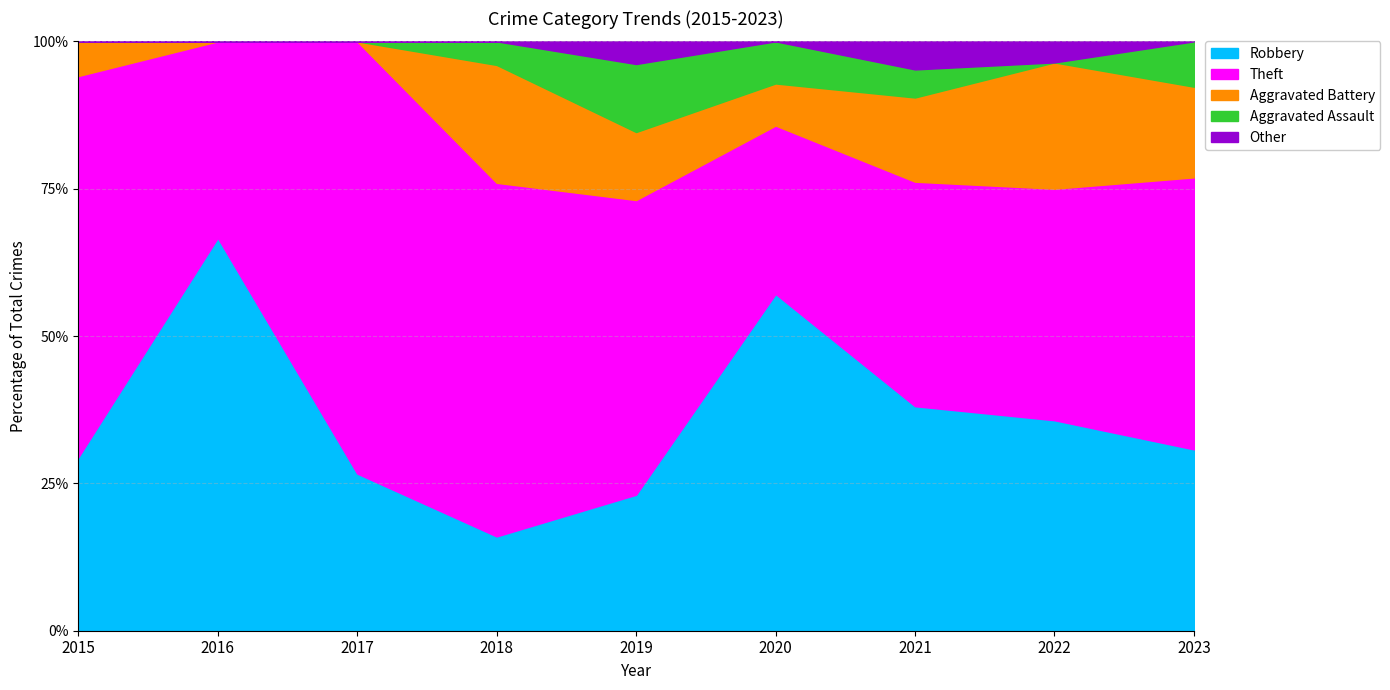

What is the total value across all series at 2015?

100.0